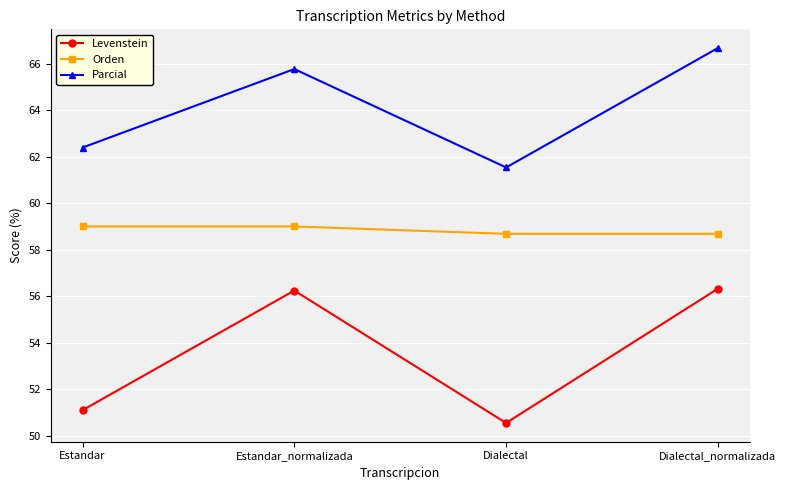

Where does the Parcial series first go above 65?

Estandar_normalizada